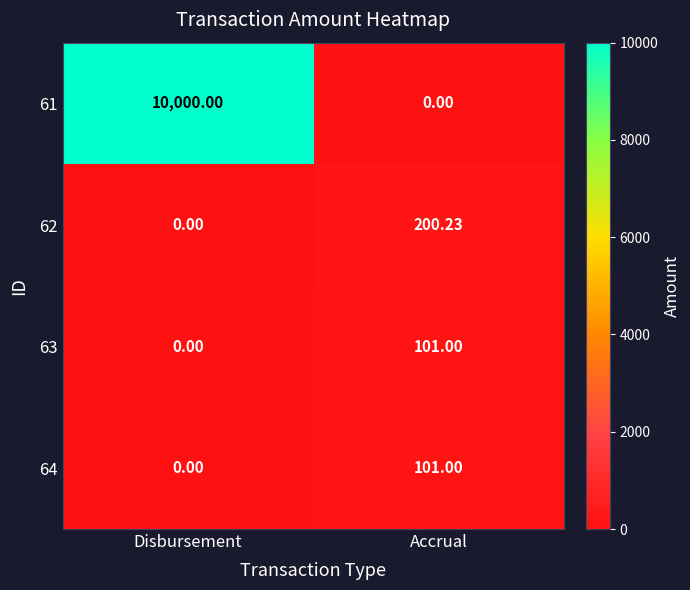

Is the value of 63 at Disbursement greater than the value of 62 at Accrual?

No